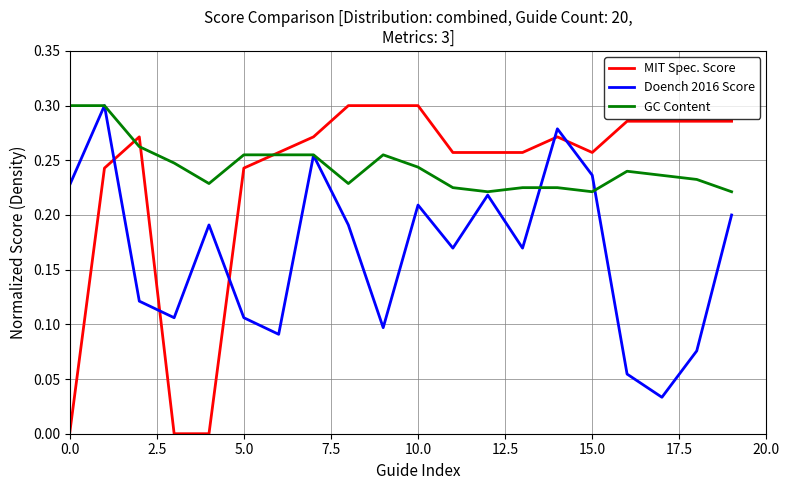

Which series has the largest range (max minus min)?

MIT Spec. Score